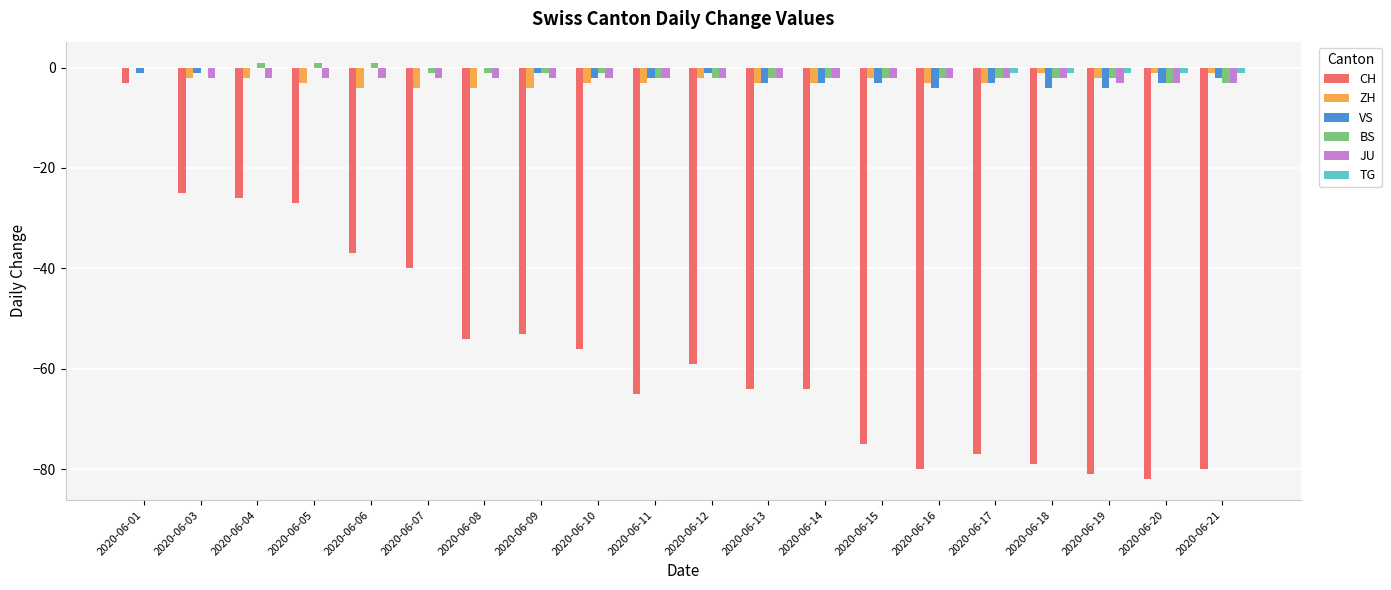

Reading left to right, what are all the values shown in this chart?

CH: -3	-25	-26	-27	-37	-40	-54	-53	-56	-65	-59	-64	-64	-75	-80	-77	-79	-81	-82	-80
ZH: 0	-2	-2	-3	-4	-4	-4	-4	-3	-3	-2	-3	-3	-2	-3	-3	-1	-2	-1	-1
VS: -1	-1	0	0	0	0	0	-1	-2	-2	-1	-3	-3	-3	-4	-3	-4	-4	-3	-2
BS: 0	0	1	1	1	-1	-1	-1	-1	-2	-2	-2	-2	-2	-2	-2	-2	-2	-3	-3
JU: 0	-2	-2	-2	-2	-2	-2	-2	-2	-2	-2	-2	-2	-2	-2	-2	-2	-3	-3	-3
TG: 0	0	0	0	0	0	0	0	0	0	0	0	0	0	0	-1	-1	-1	-1	-1